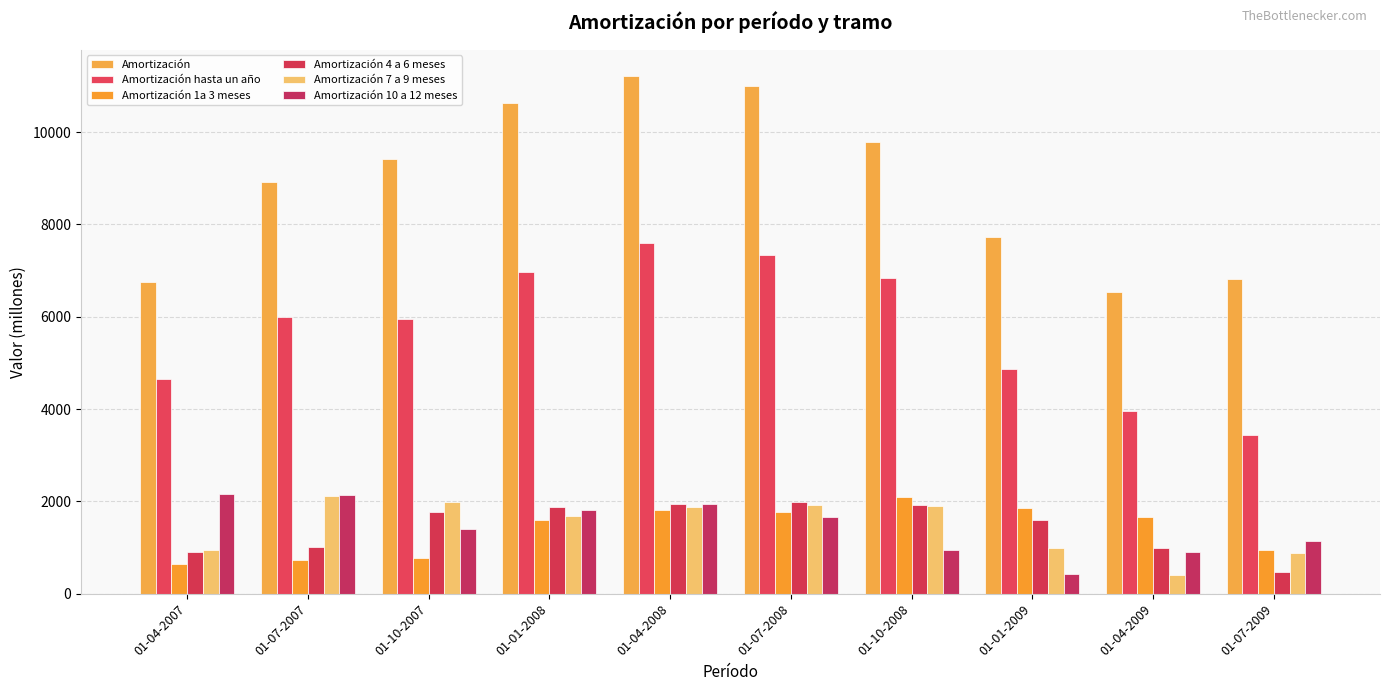

What position from the right is 01-04-2007?

10